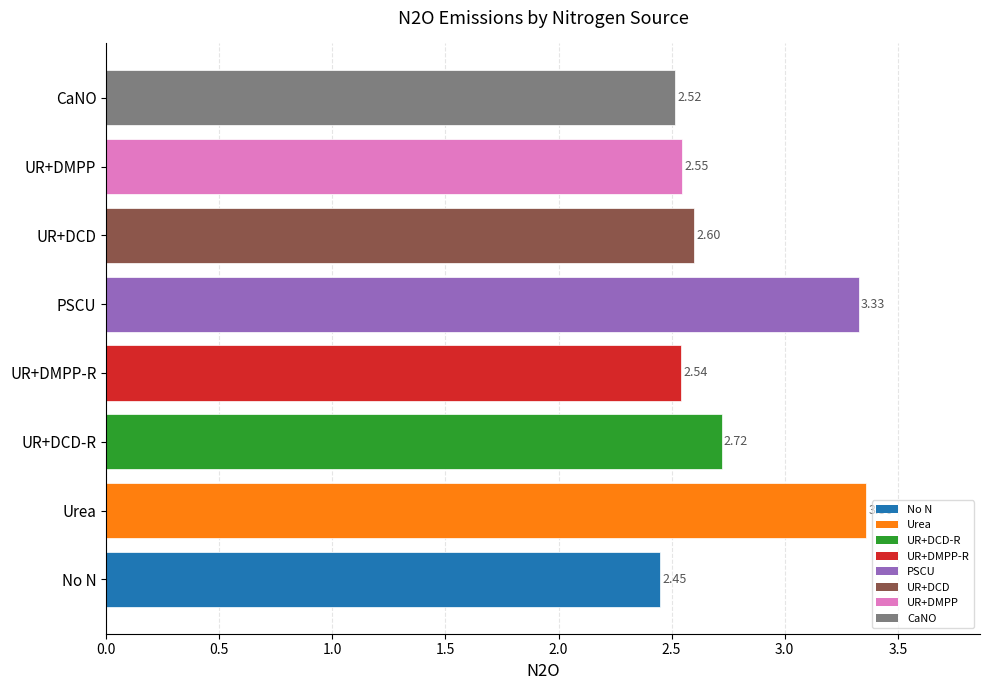

What is the difference between the maximum and minimum values?

0.9